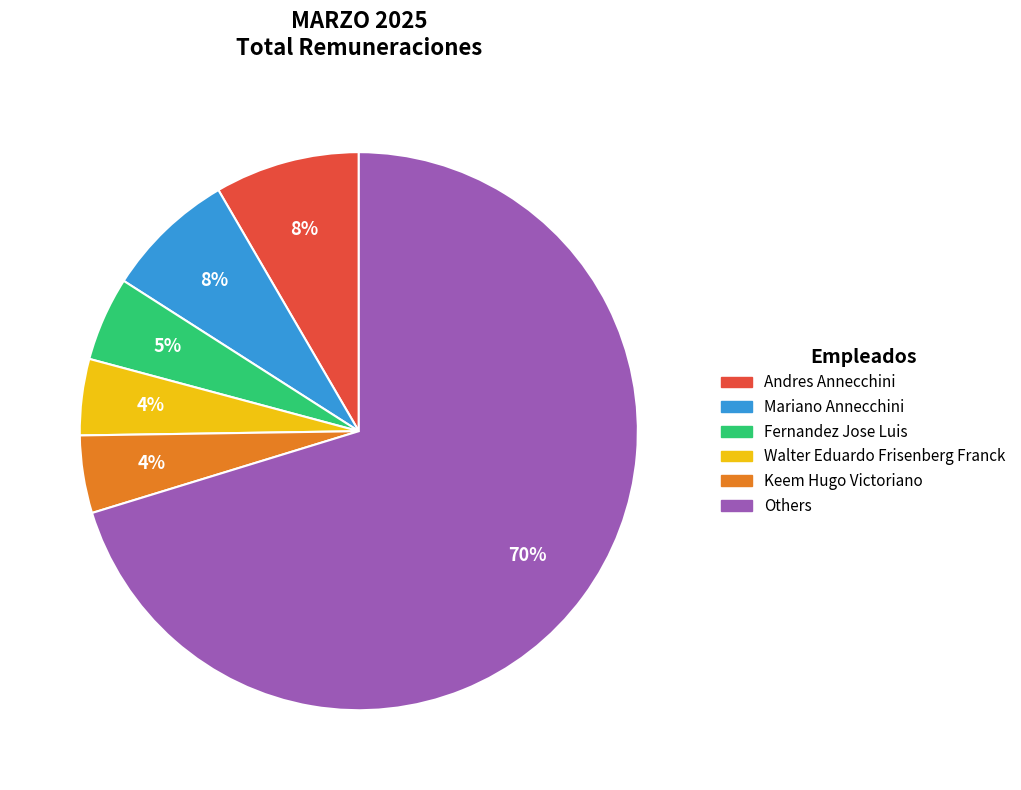

To the nearest percent, what is the average slice percentage?

17%